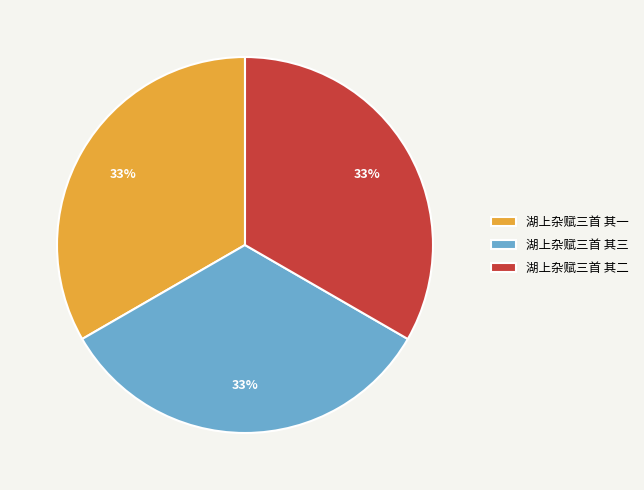

Combined, do 湖上杂赋三首 其二 and 湖上杂赋三首 其三 account for over 50%?

Yes